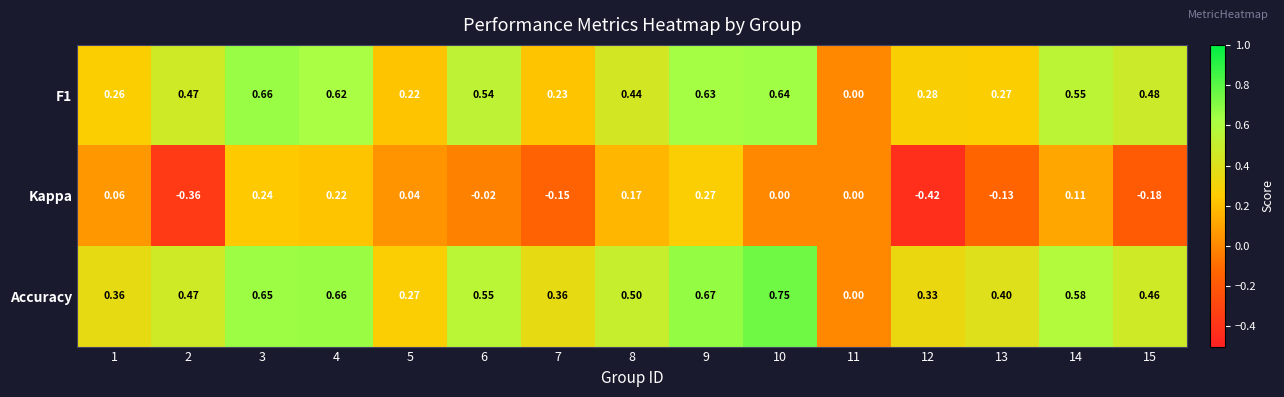

Which series has the widest spread of values?

Accuracy